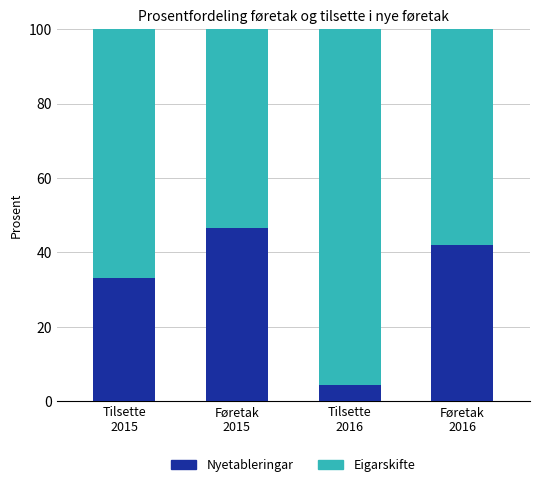

How many bars are there in total?

4